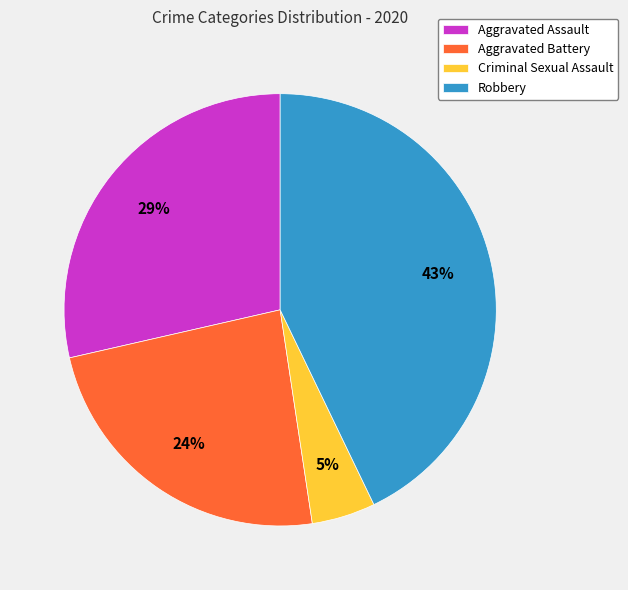

How many slices are in this pie chart?

4